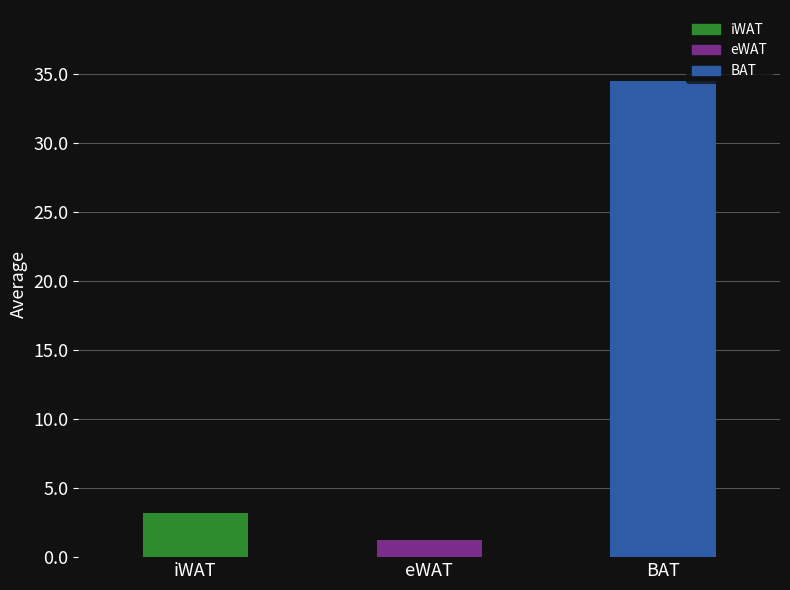

Reading right to left, extract all data points from this chart.

BAT=34.5	eWAT=1.2	iWAT=3.2